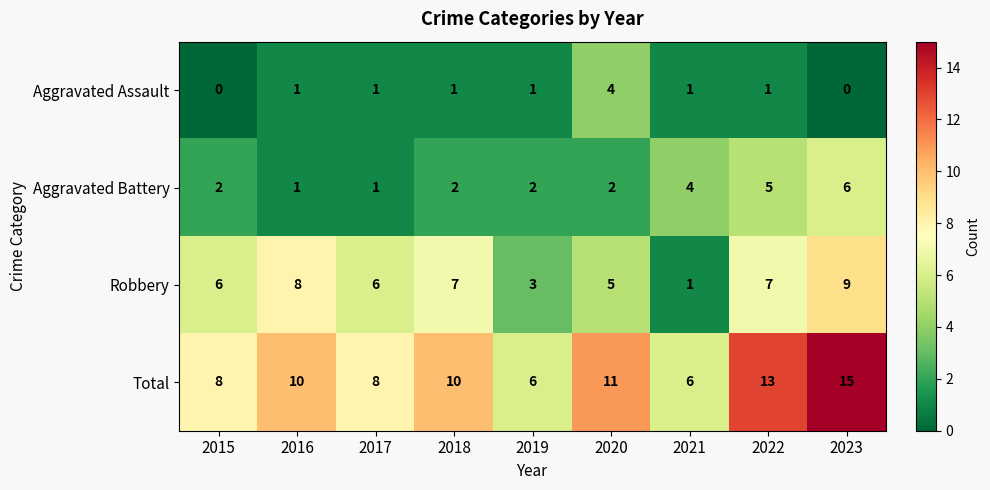

What is the minimum value for Total?

6